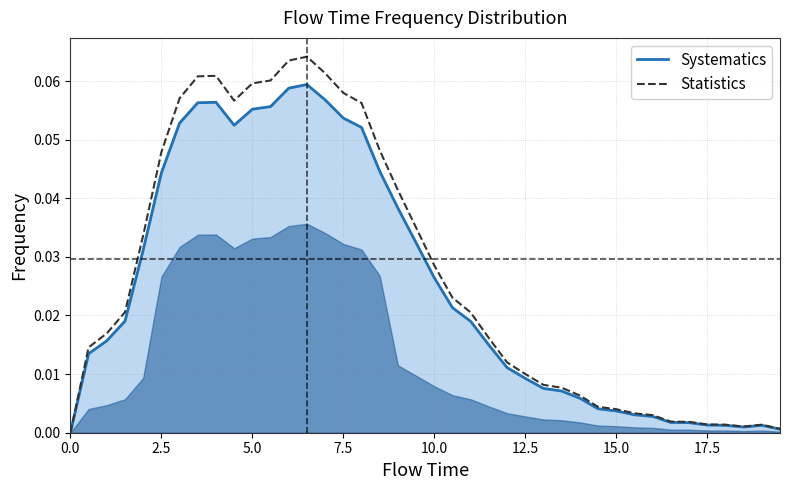

The Statistics series shows 0.0 at 0.0. True or false?

True